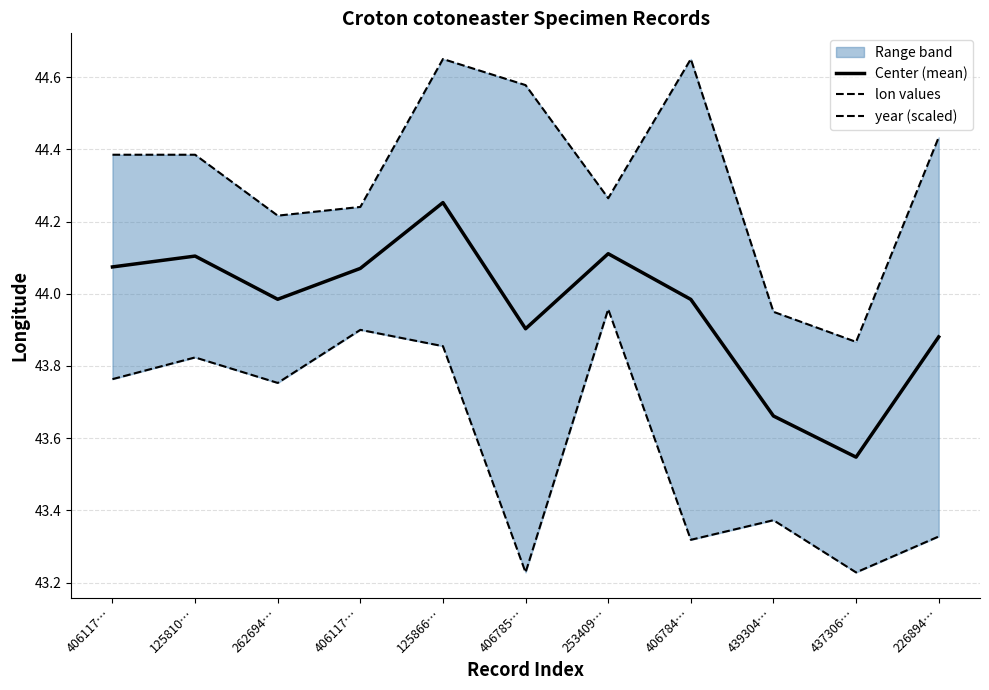

Which series changed the most between 406117… and 253409…?

year (scaled)